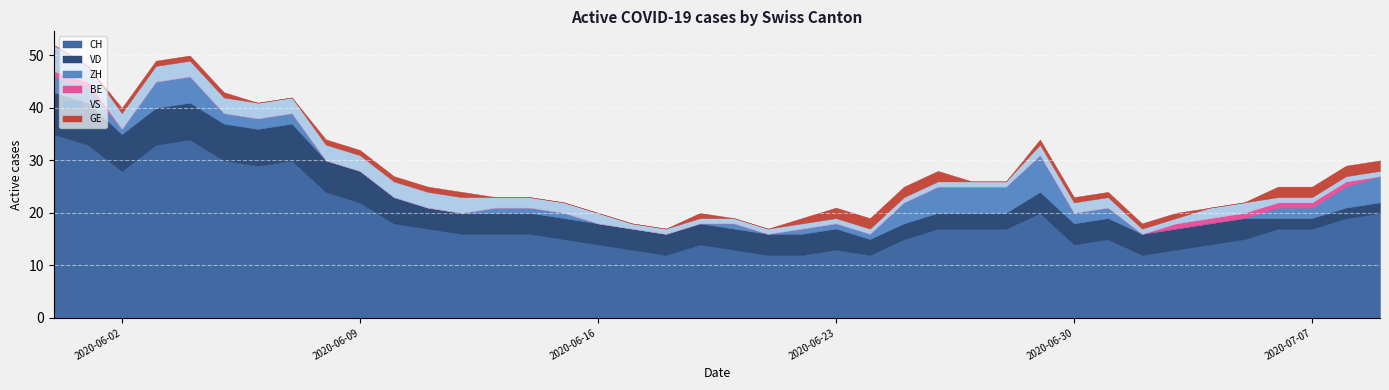

What is the difference between the maximum and minimum values in the CH series?

23